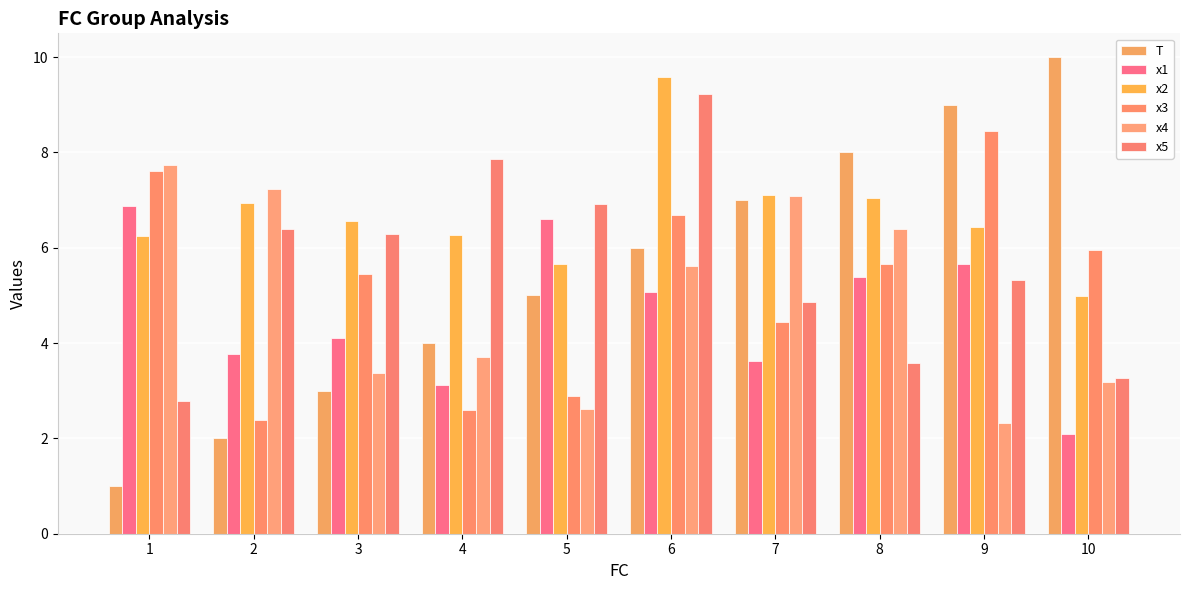

Which has a higher value, 1 or 8?

8